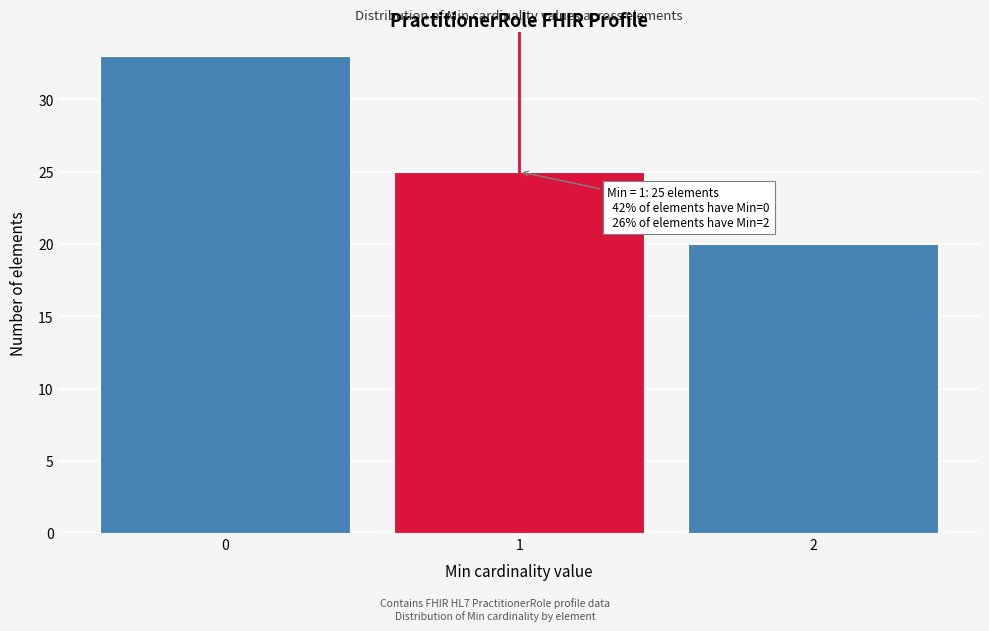

Reading left to right, transcribe all the data shown in this chart.

0=33	1=25	2=20